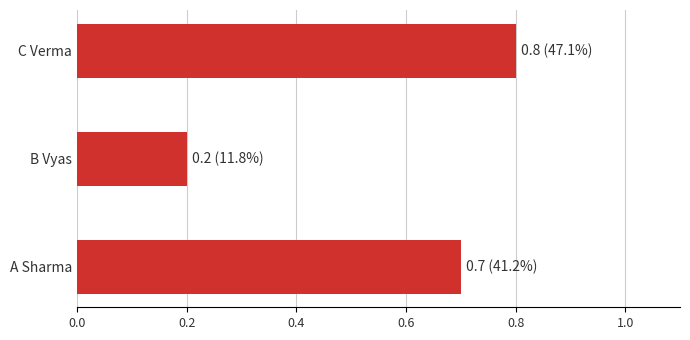

Is it true that the value at B Vyas is 0.2?

True